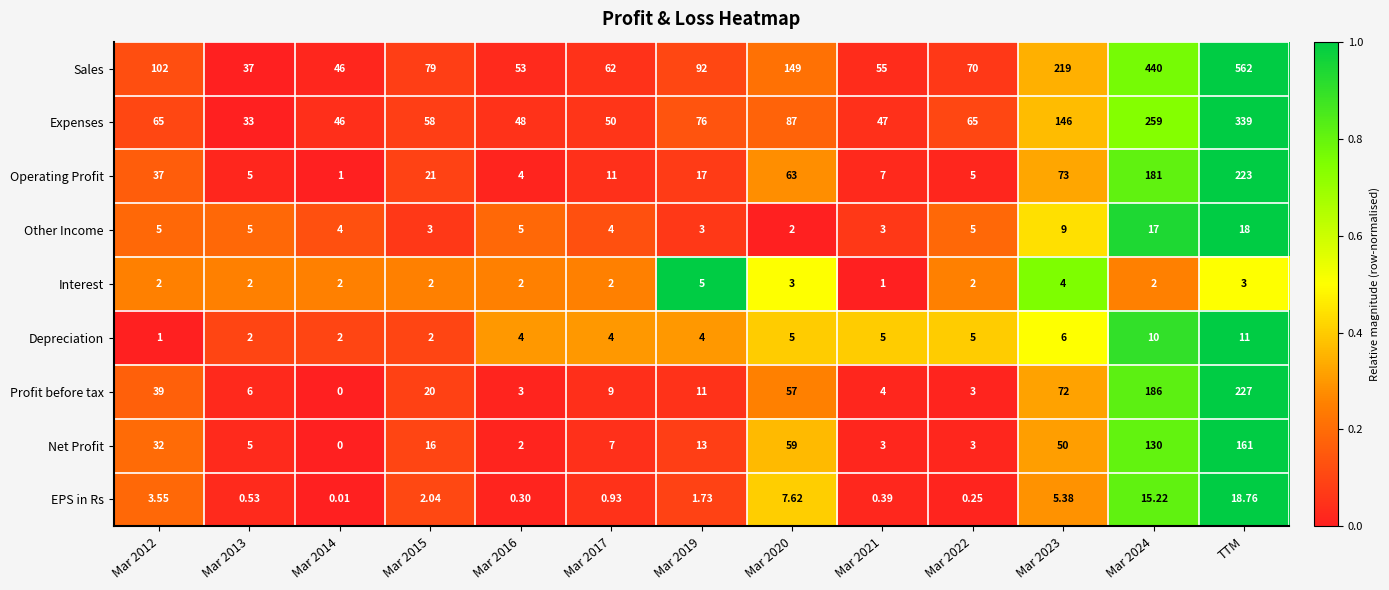

Rank the series by their maximum value, from highest to lowest.

Sales, Expenses, Profit before tax, Operating Profit, Net Profit, EPS in Rs, Other Income, Depreciation, Interest